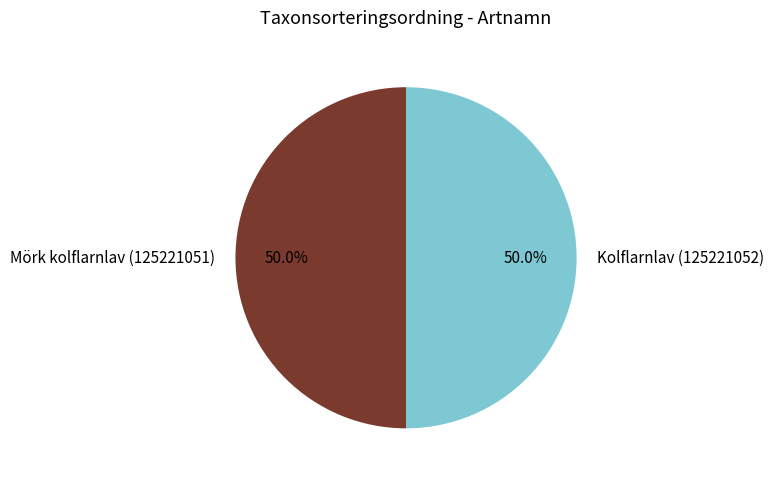

What is the total percentage of Kolflarnlav and Mörk kolflarnlav?

100.0%